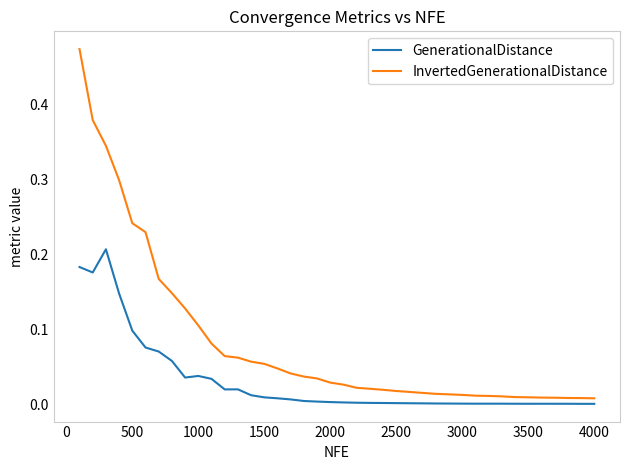

How many lines are shown in the chart?

2